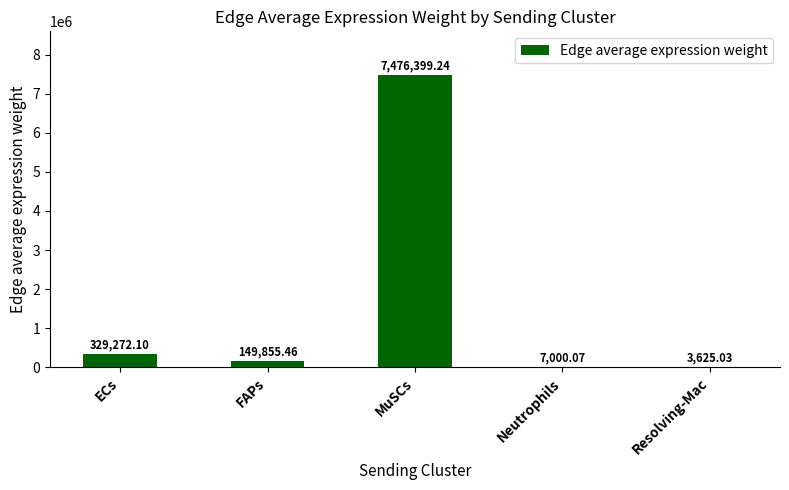

Which label corresponds to the largest value in the chart?

MuSCs